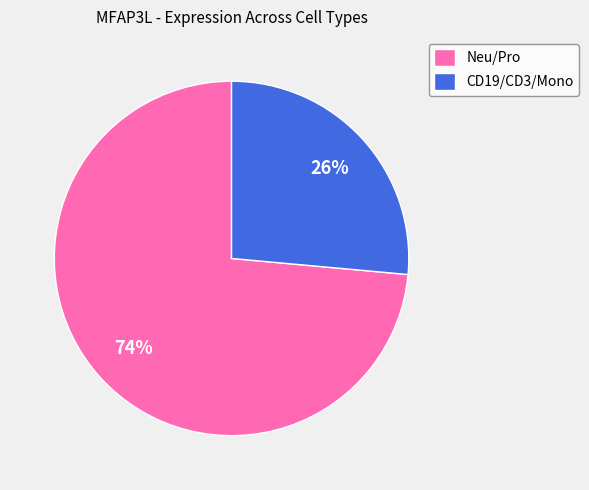

What is the smallest slice in the pie chart?

CD19/CD3/Mono